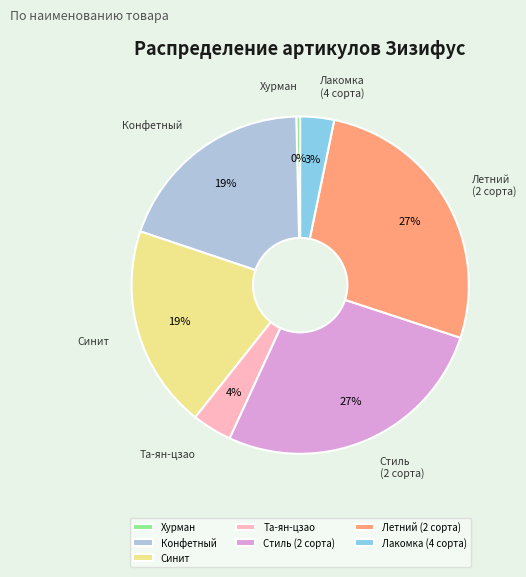

Does any single category account for the majority?

No